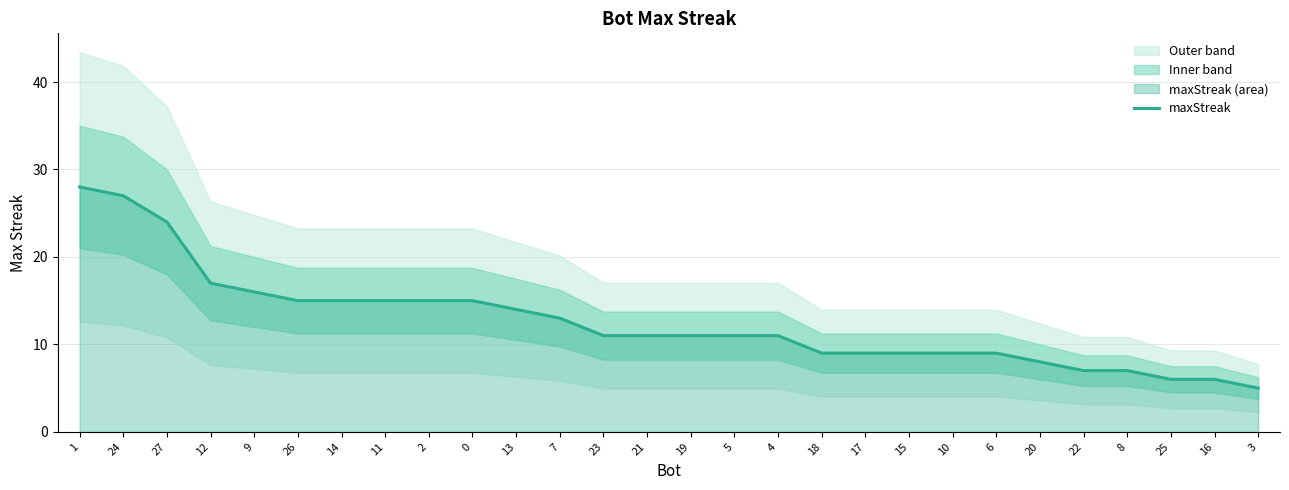

Is it true that the value at 10 is 9?

True